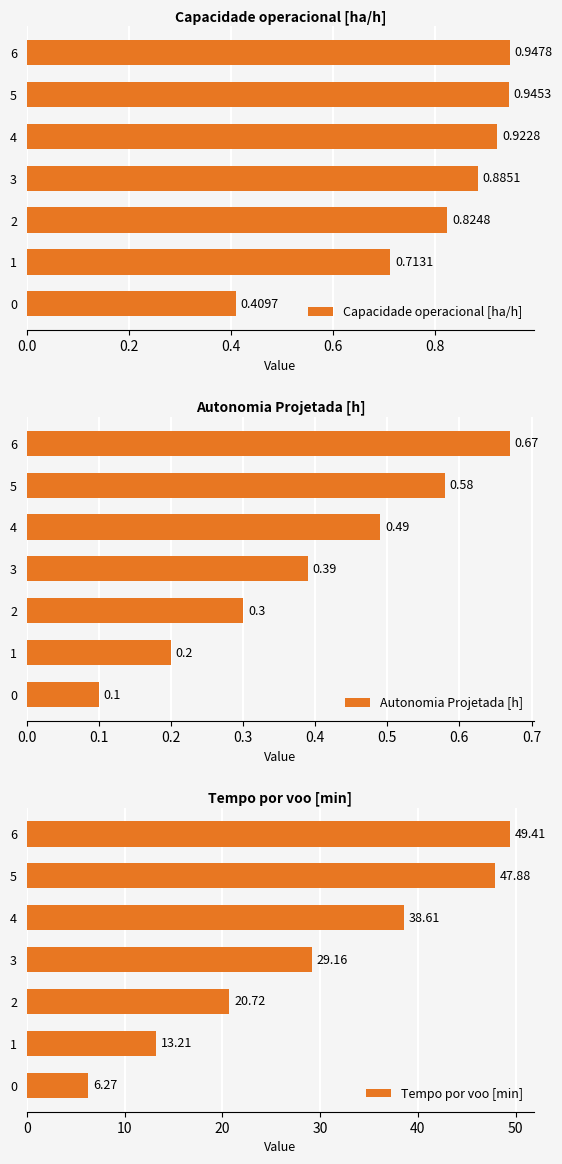

Count the number of categories in the chart.

7